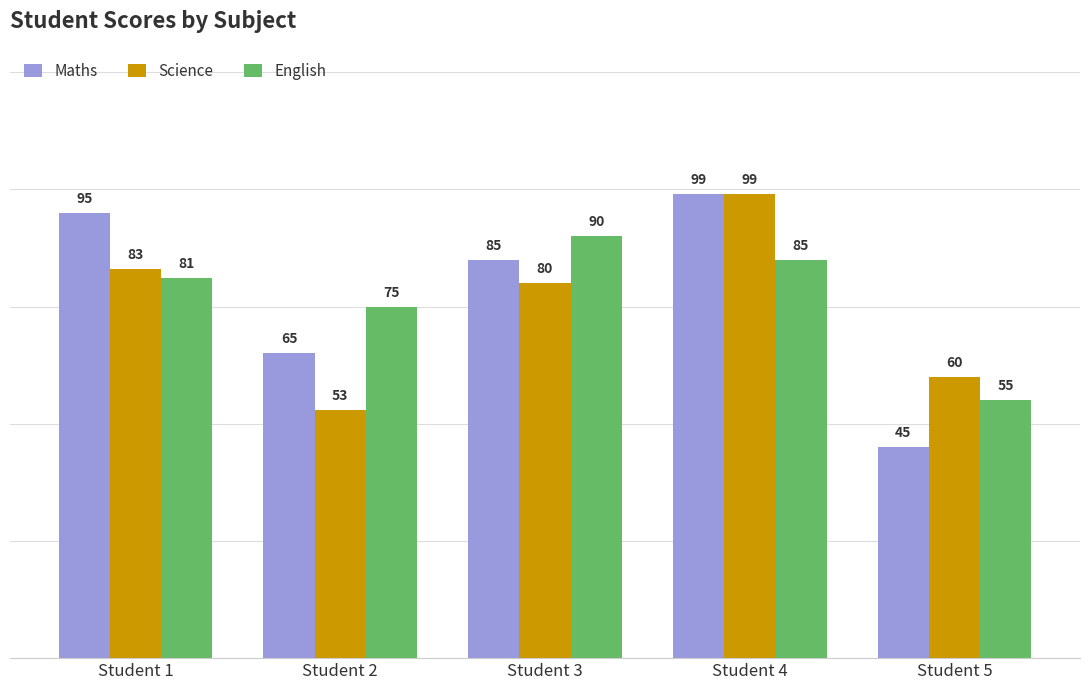

What is the spread (max minus min) of values at Student 1?

14